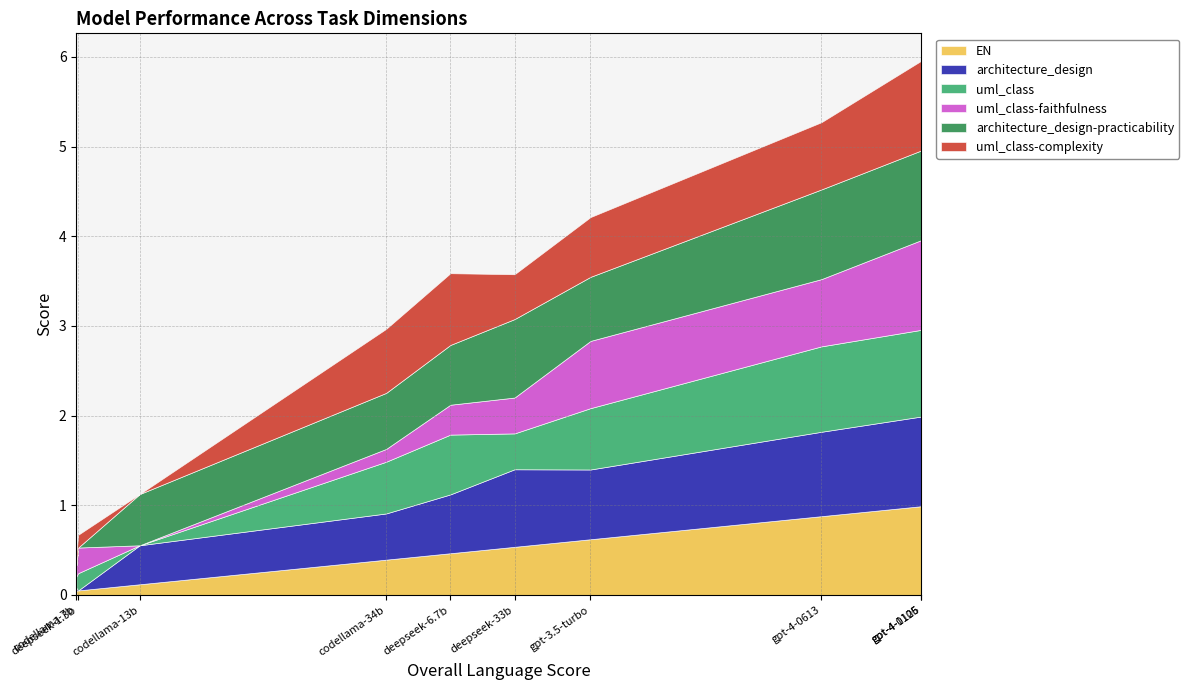

What is the highest value of the EN series?

1.0